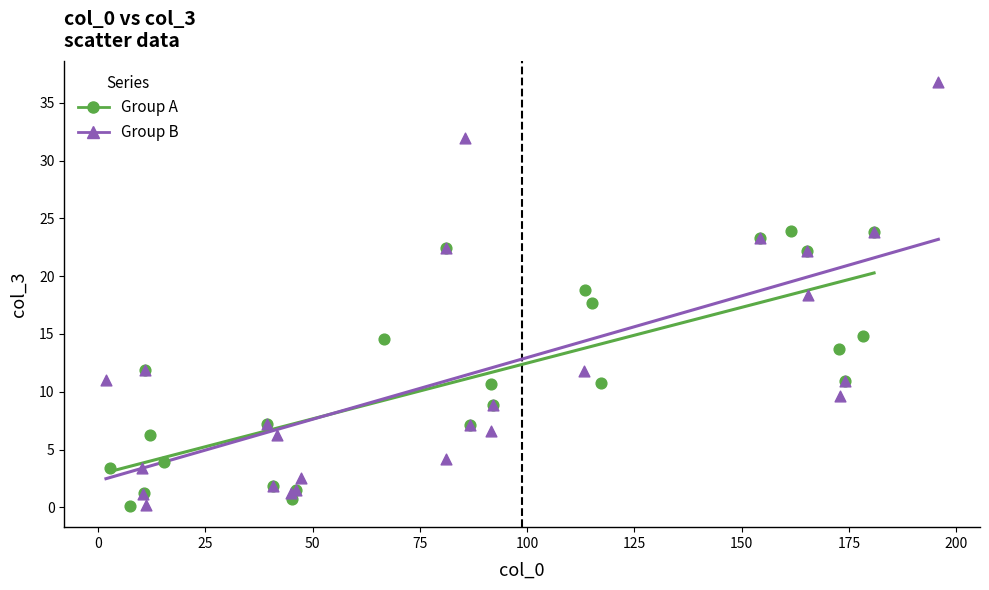

Which series contains the highest Y value?

Group B